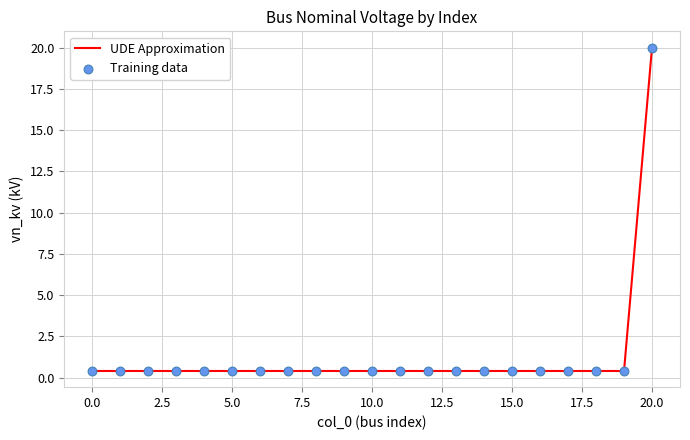

What is the maximum value shown in the chart?

20.0